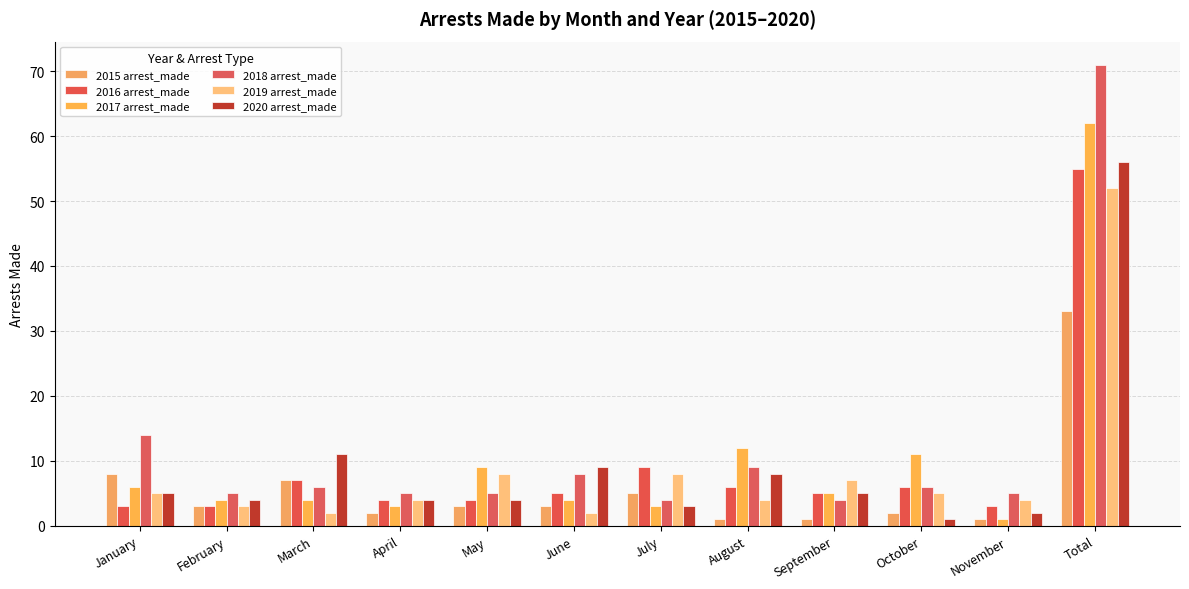

True or false: 2015 arrest_made has a value of 5 at July.

True